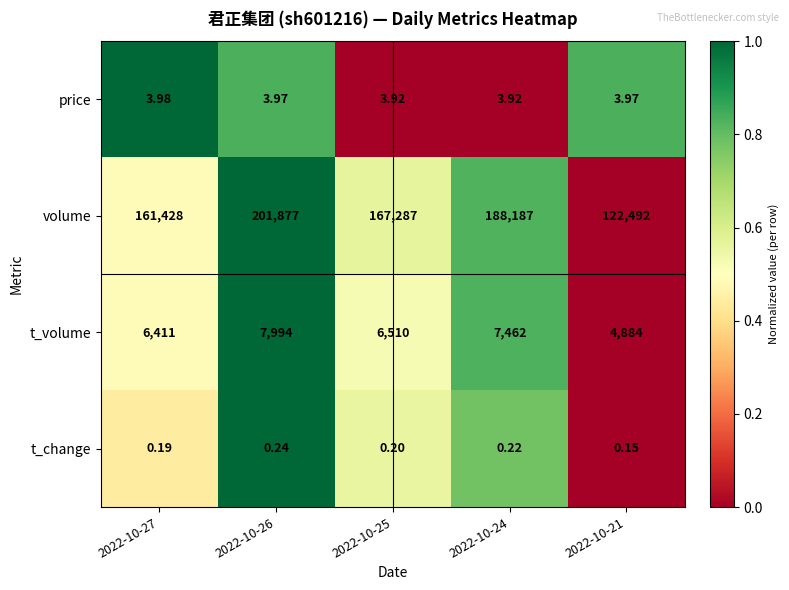

Is the value of price at 2022-10-26 greater than the value of volume at 2022-10-27?

No